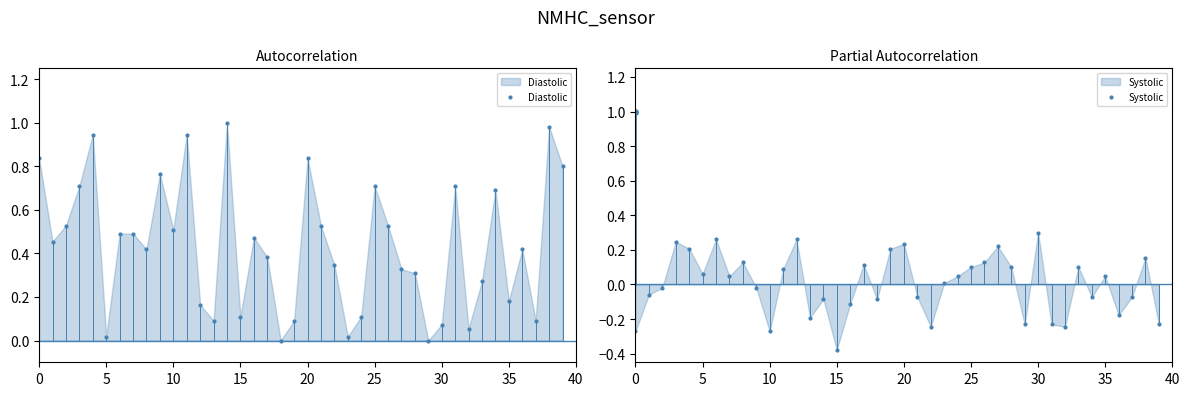

Is it true that Diastolic equals 0.4 at 17?

True